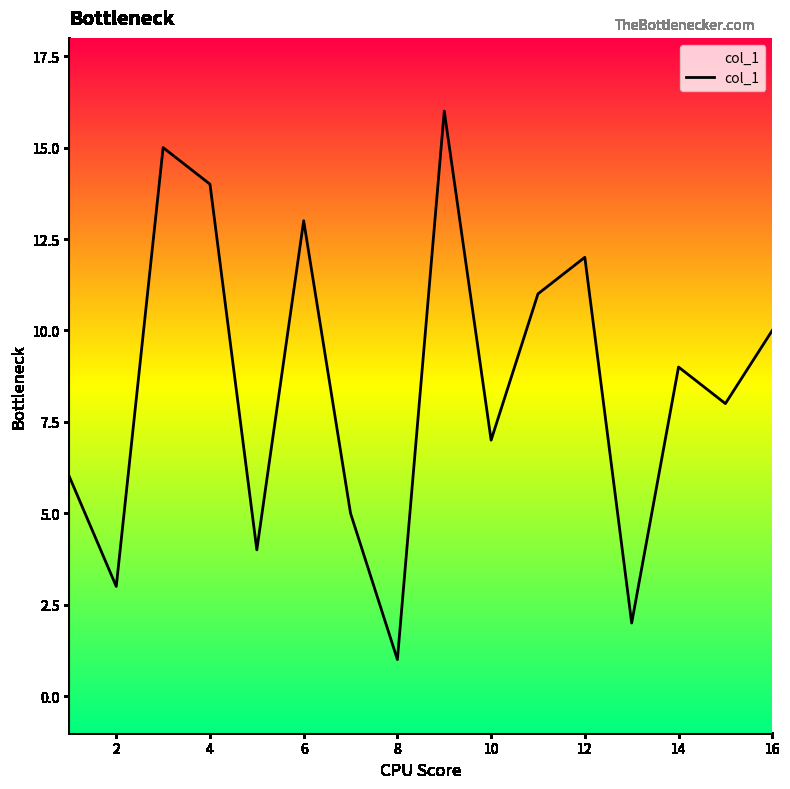

Reading left to right, list all the values displayed in this chart.

6	3	15	14	4	13	5	1	16	7	11	12	2	9	8	10